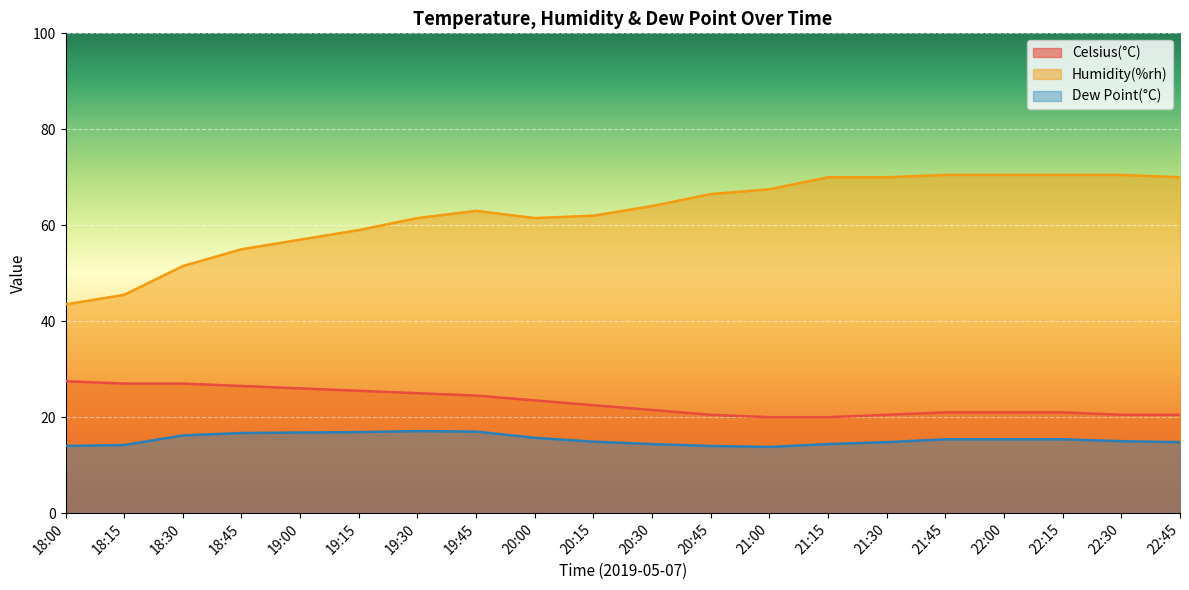

Which label corresponds to the smallest value in the chart?

21:00